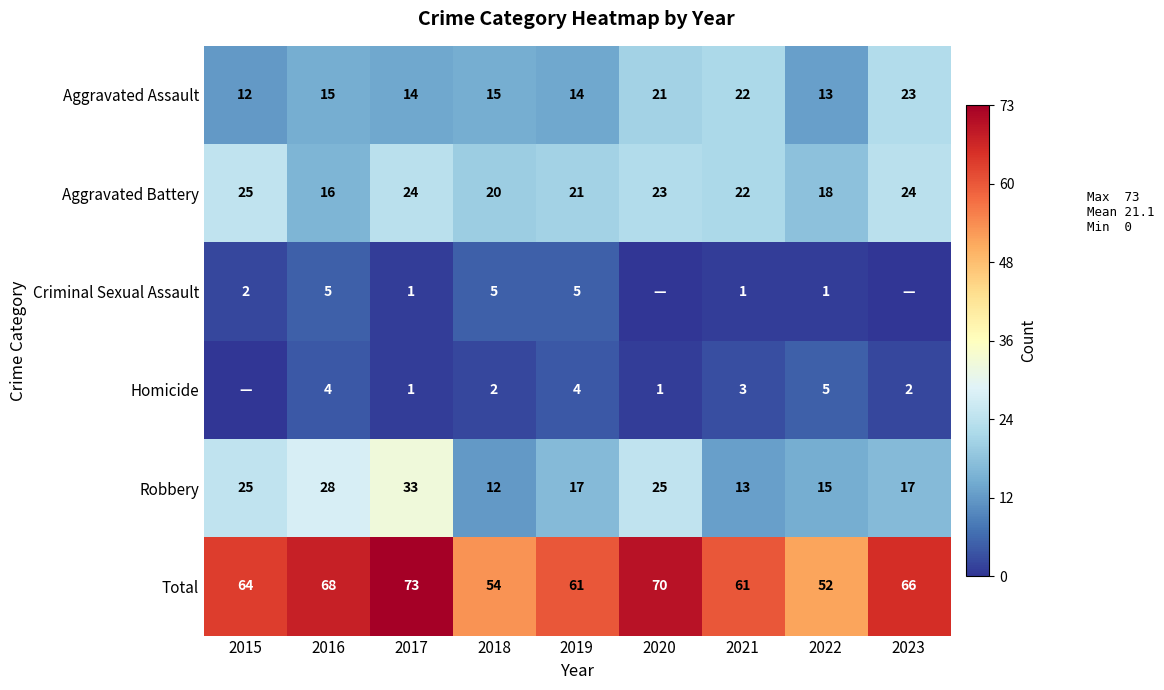

What is the lowest value of the Aggravated Assault series?

12